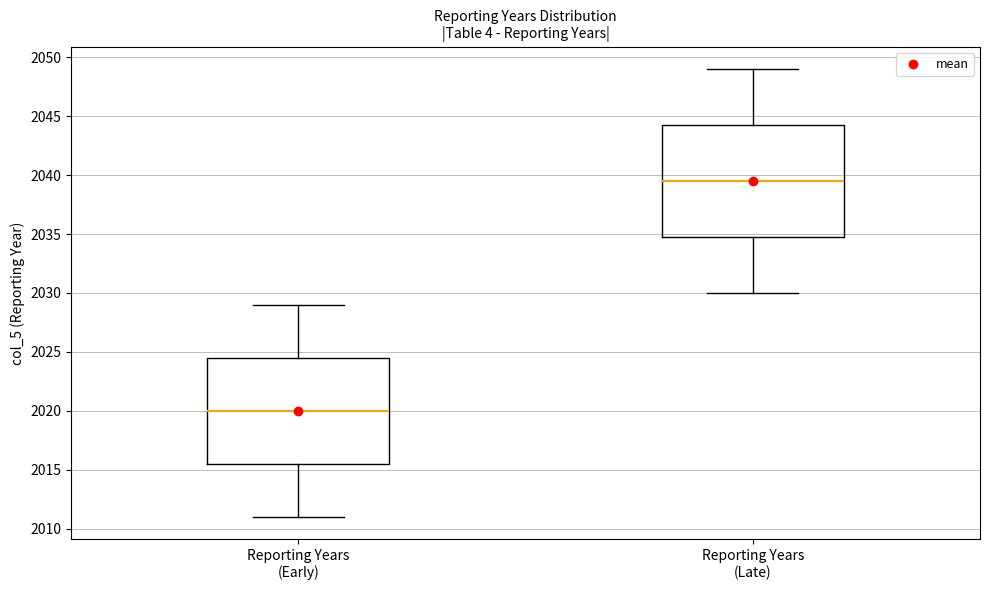

Which box has the lowest median line?

Reporting Years (Early)